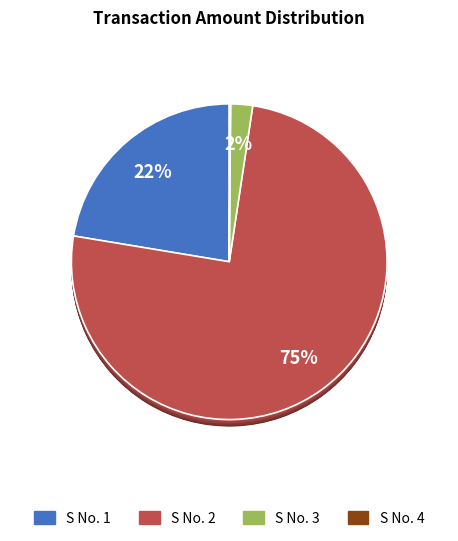

Is the sum of 3 and 2 greater than half?

Yes